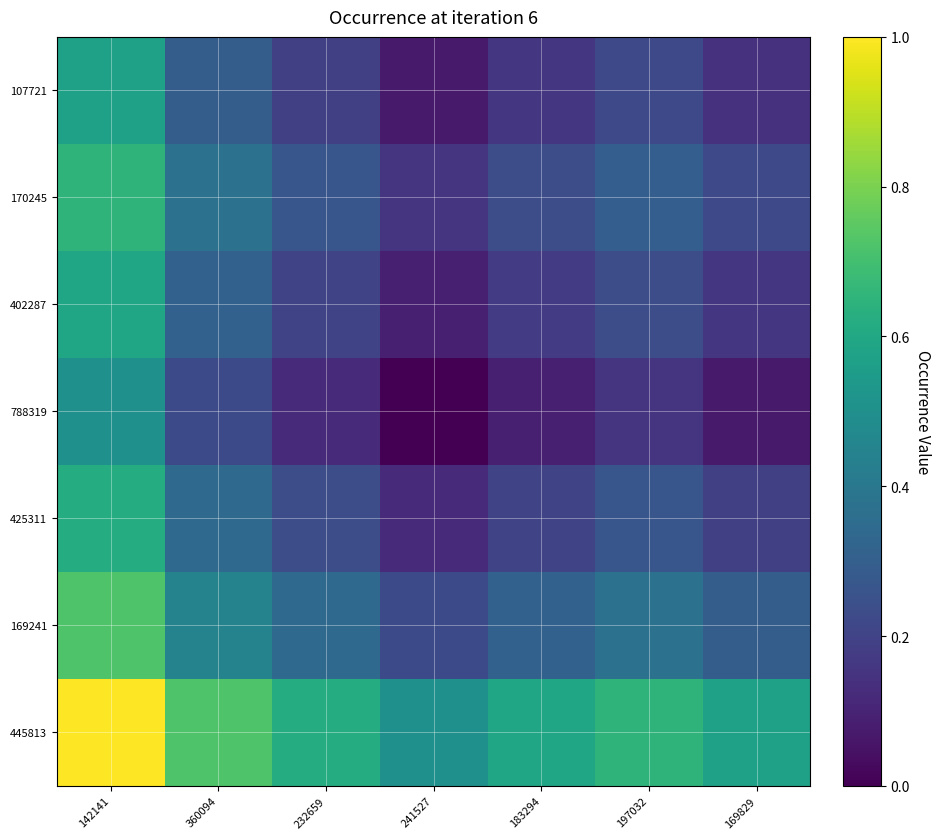

Reading right to left, list all the values displayed in this chart.

445813: 169829=0.6	197032=0.6	183294=0.6	241527=0.5	232659=0.6	360094=0.7	142141=1.0
169241: 169829=0.3	197032=0.4	183294=0.3	241527=0.2	232659=0.3	360094=0.4	142141=0.7
425311: 169829=0.2	197032=0.3	183294=0.2	241527=0.1	232659=0.2	360094=0.3	142141=0.6
788319: 169829=0.1	197032=0.1	183294=0.1	241527=0.0	232659=0.1	360094=0.2	142141=0.5
402287: 169829=0.2	197032=0.2	183294=0.2	241527=0.1	232659=0.2	360094=0.3	142141=0.6
170245: 169829=0.2	197032=0.3	183294=0.2	241527=0.1	232659=0.3	360094=0.4	142141=0.6
107721: 169829=0.1	197032=0.2	183294=0.2	241527=0.1	232659=0.2	360094=0.3	142141=0.6